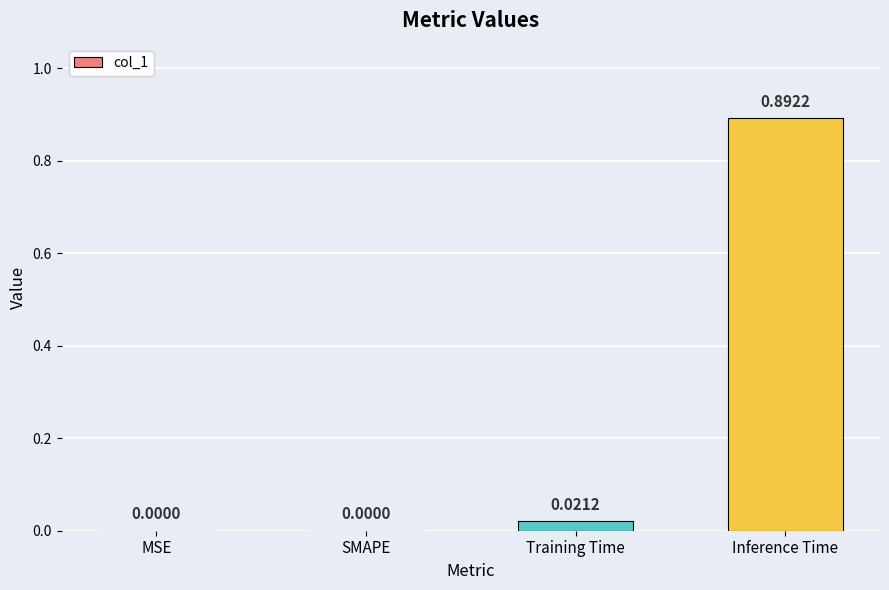

Between Inference Time and MSE, which is larger?

Inference Time